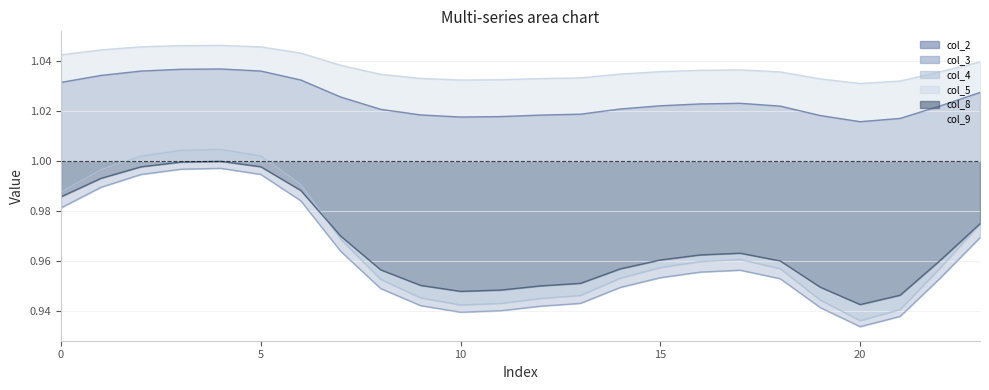

At which category does col_4 reach its first local valley?

10